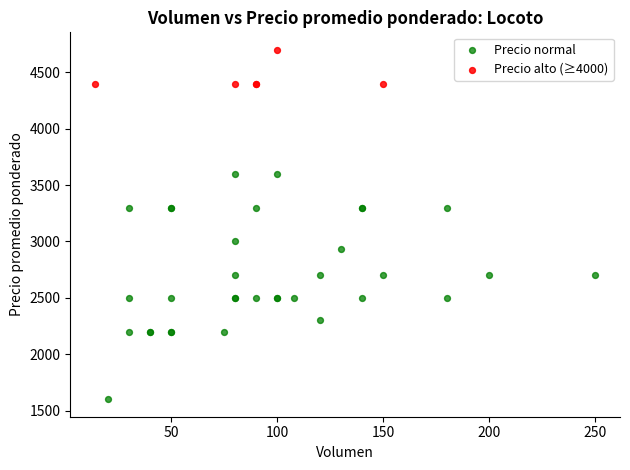

Which series has the largest Y range (max minus min)?

Precio normal